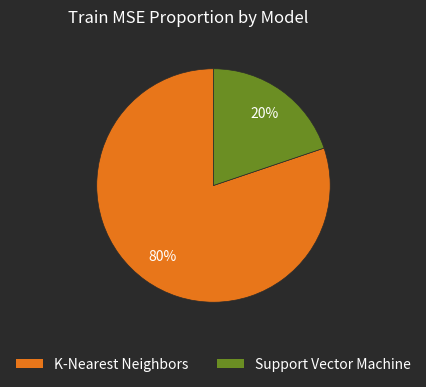

Which has a higher value, K-Nearest Neighbors or Support Vector Machine?

K-Nearest Neighbors